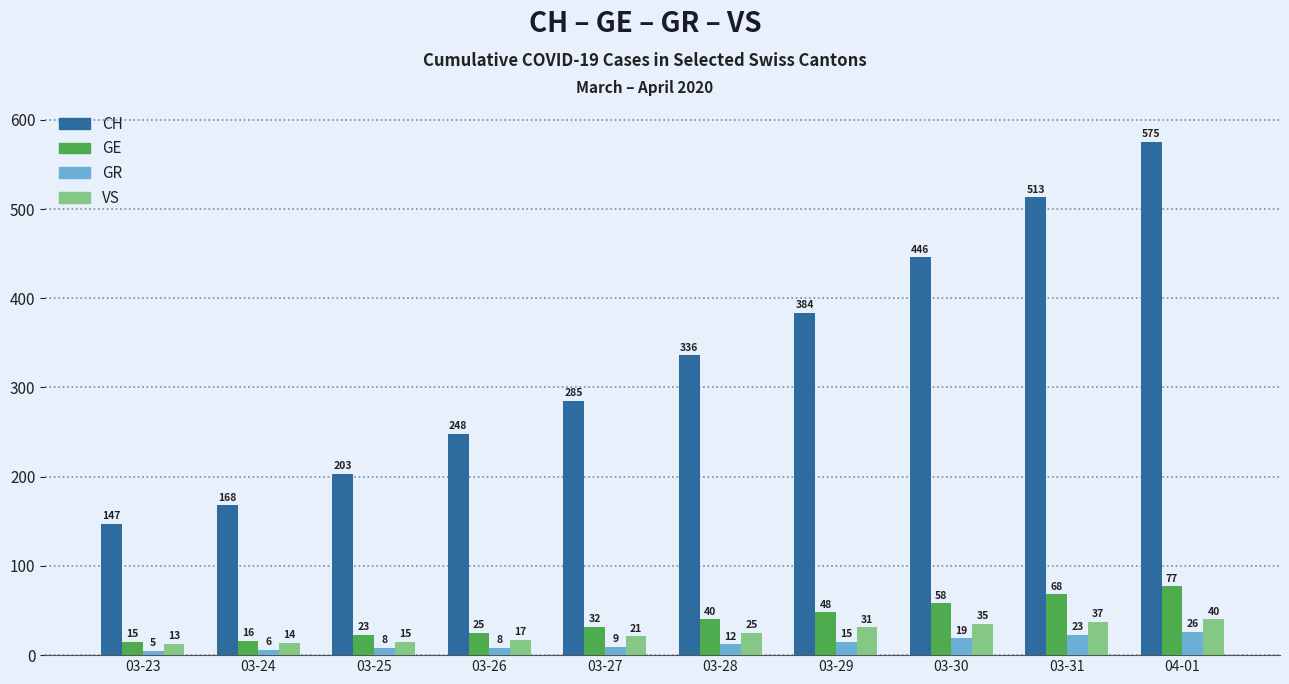

Which series has the widest spread of values?

CH